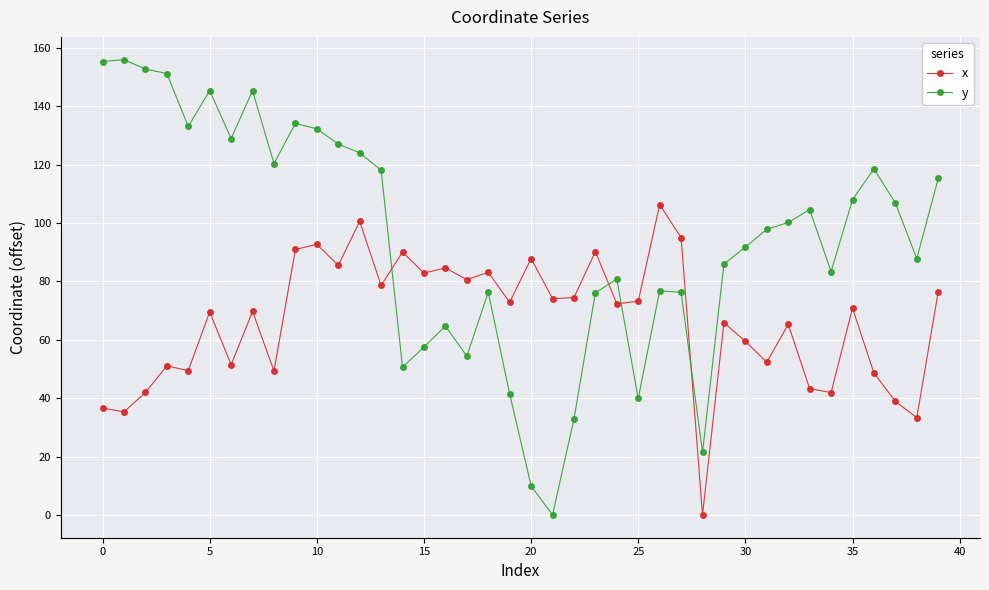

List the series in order of their peak value, highest first.

y, x